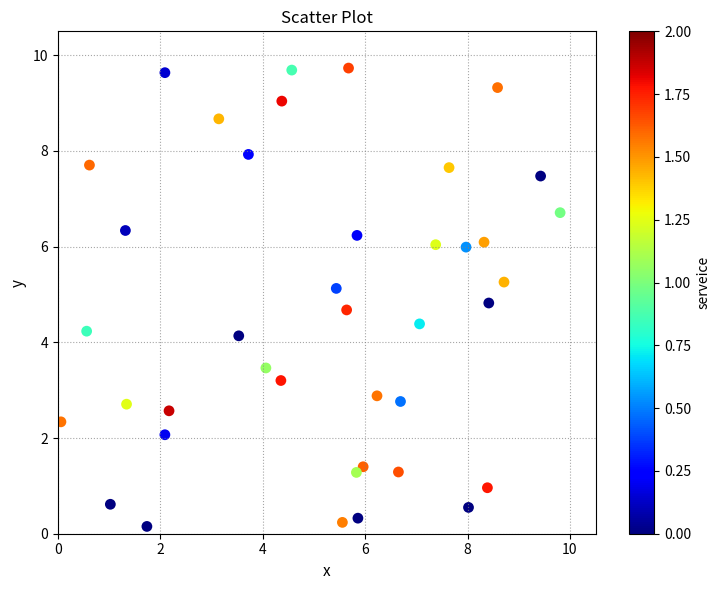

What is the range of X values (max minus min)?

9.7